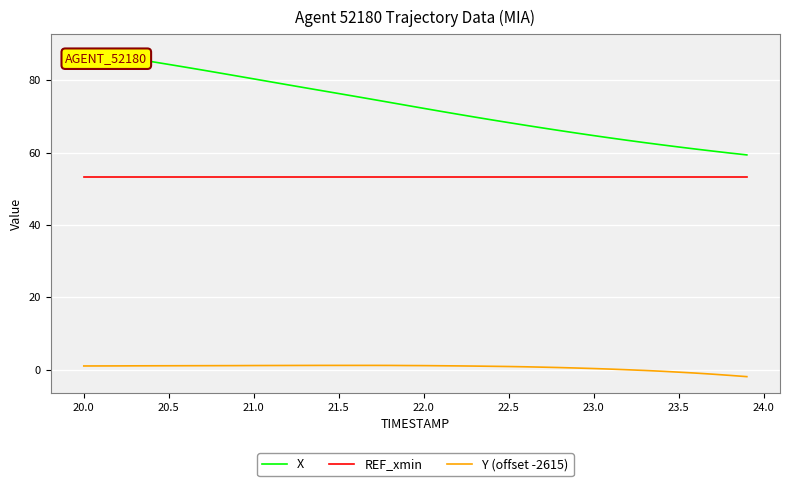

Which series has the widest spread of values?

X